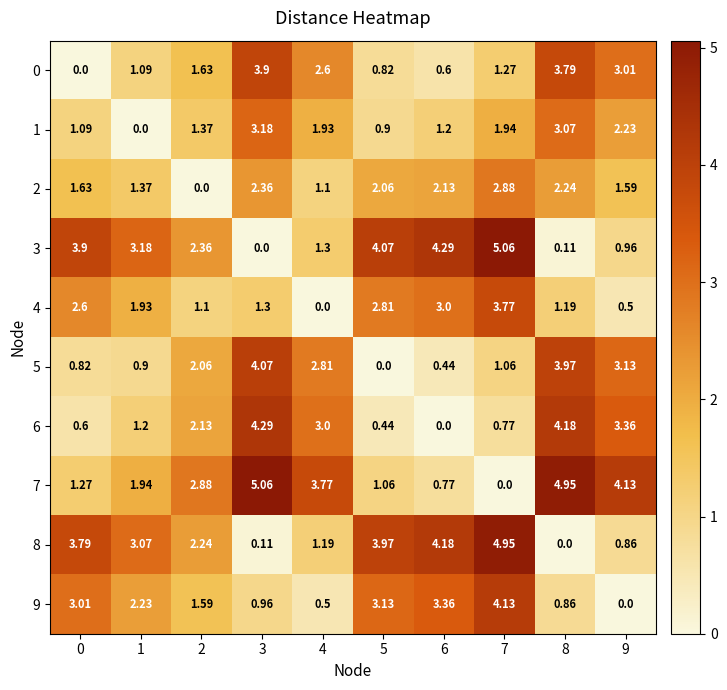

Is the value of 1 at 0 greater than the value of 9 at 7?

No